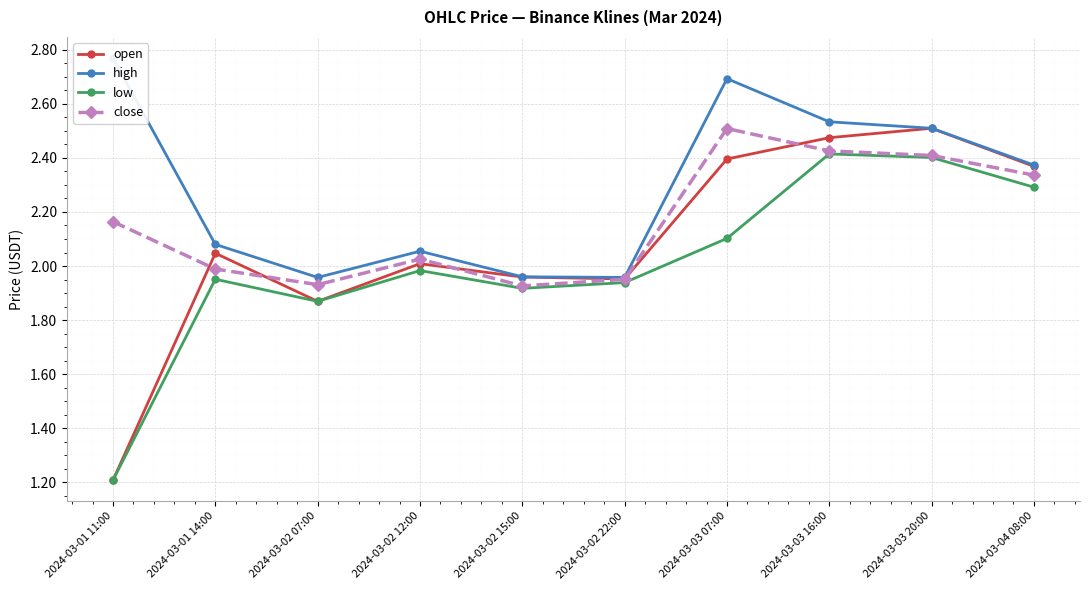

What is the highest value of the low series?

2.4